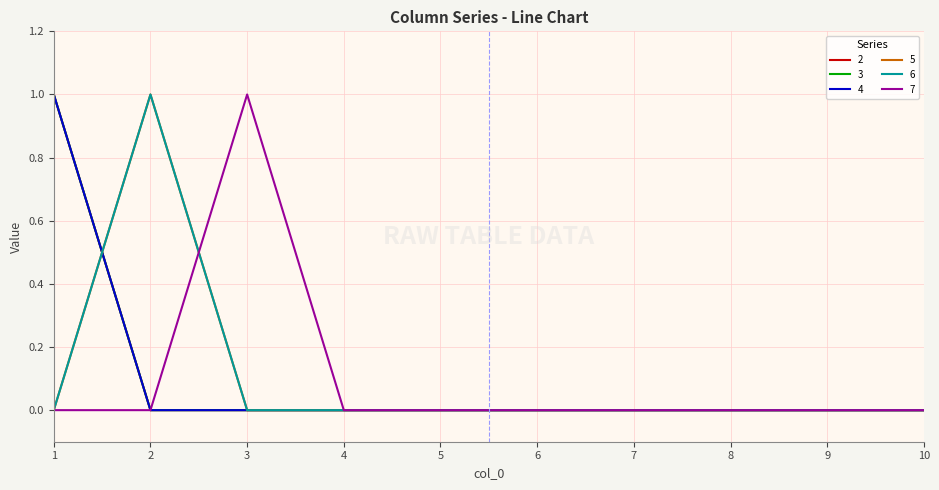

Does the chart have visible grid lines?

Yes